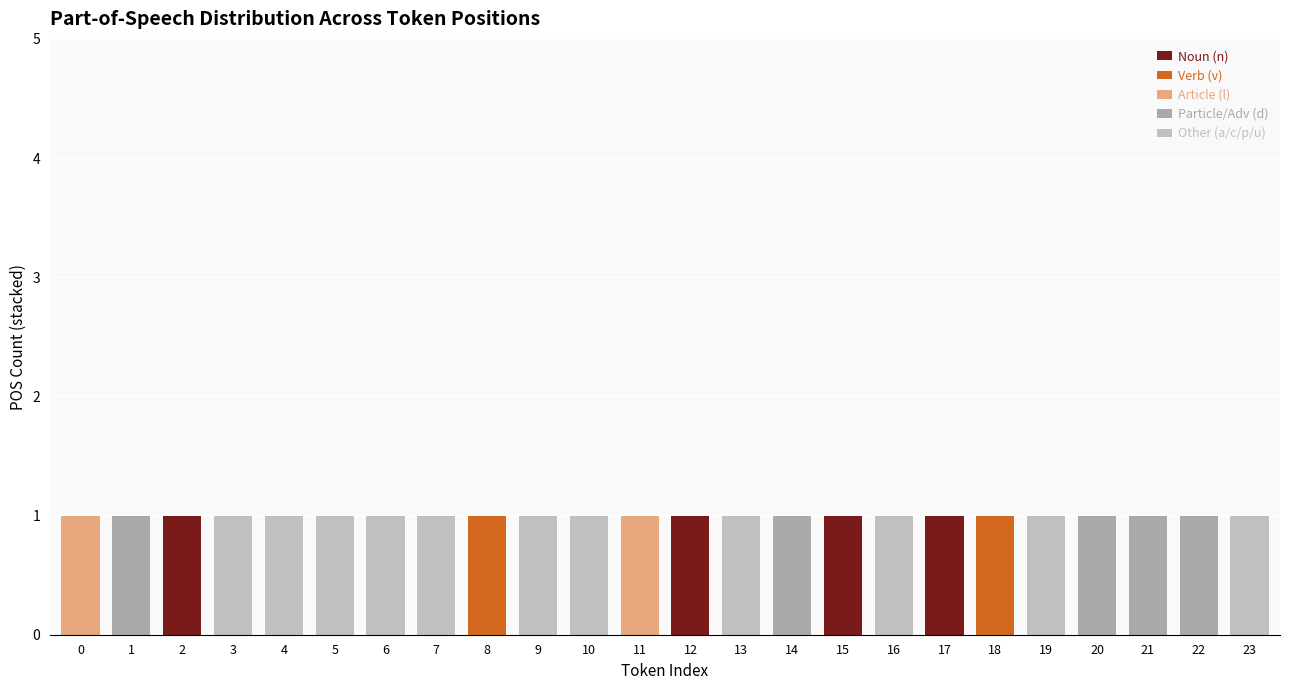

What is the difference between the maximum and minimum values in the Particle/Adv (d) series?

1